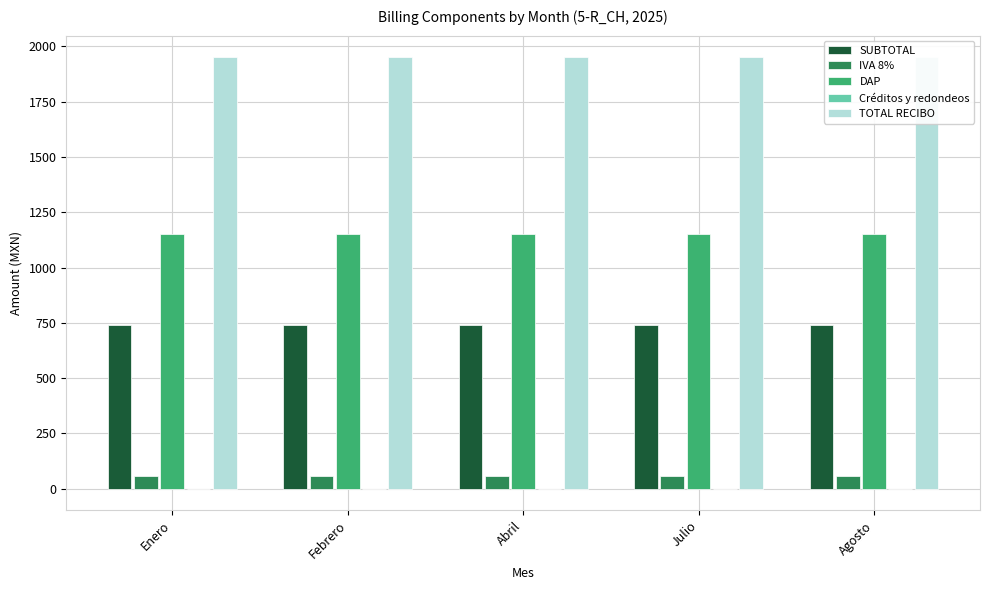

Which category has the lowest value in the Créditos y redondeos series?

Enero